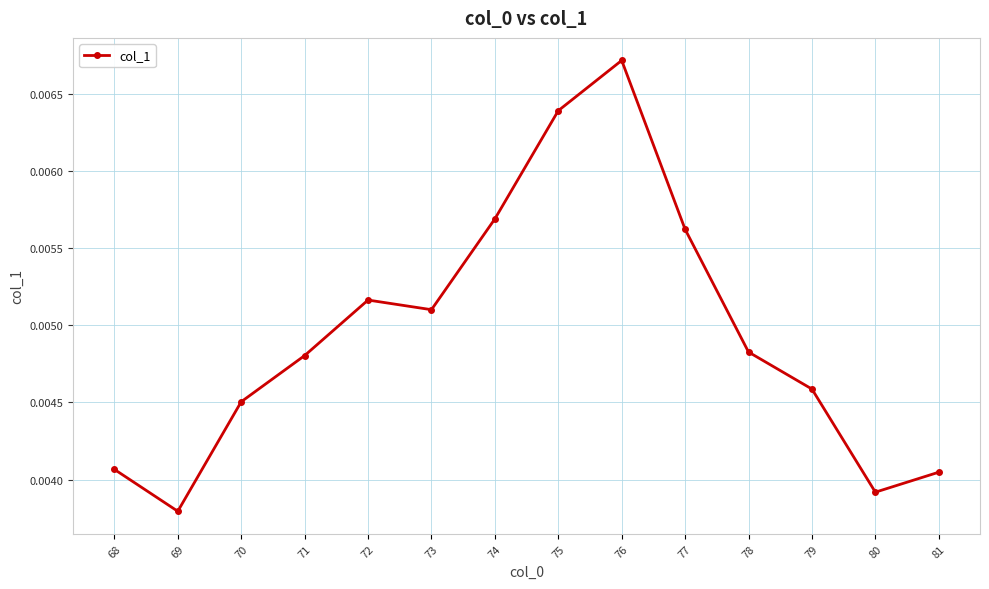

Which has a higher value, 81 or 73?

73